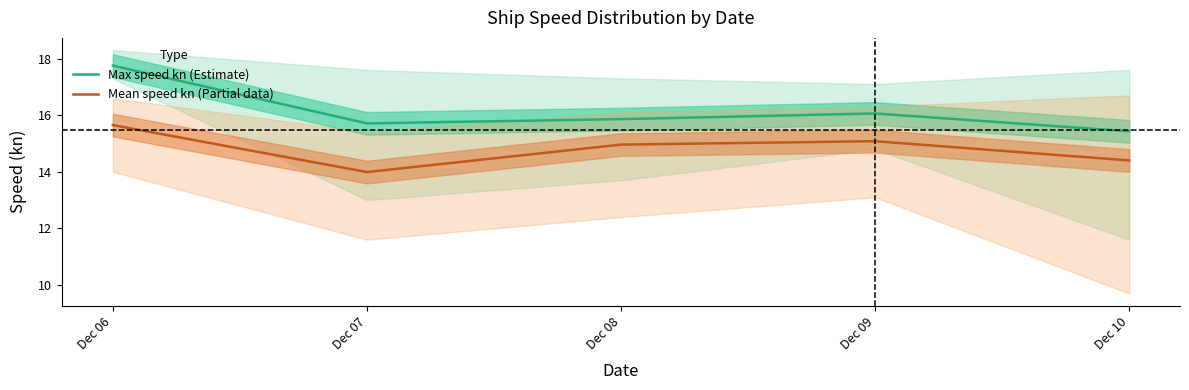

How many interior local valleys does the Mean speed kn (Partial data) series have?

1